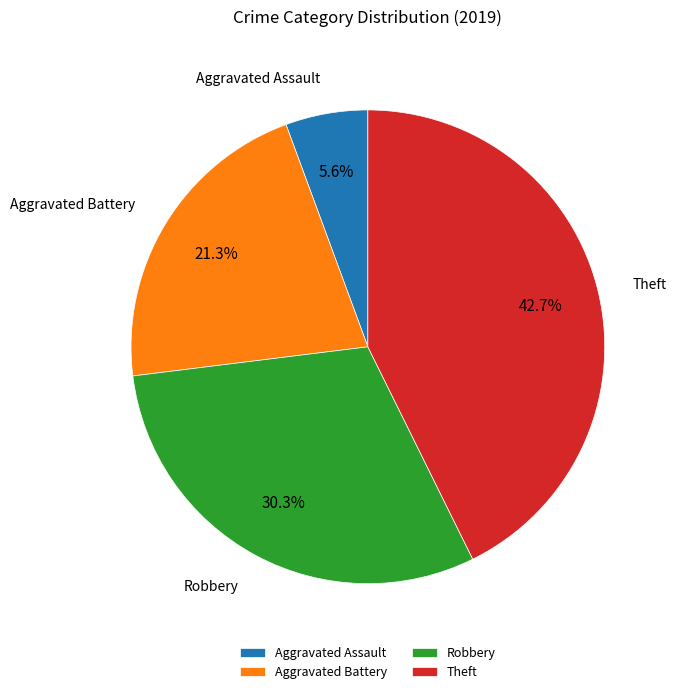

Count the number of slices in the pie.

4